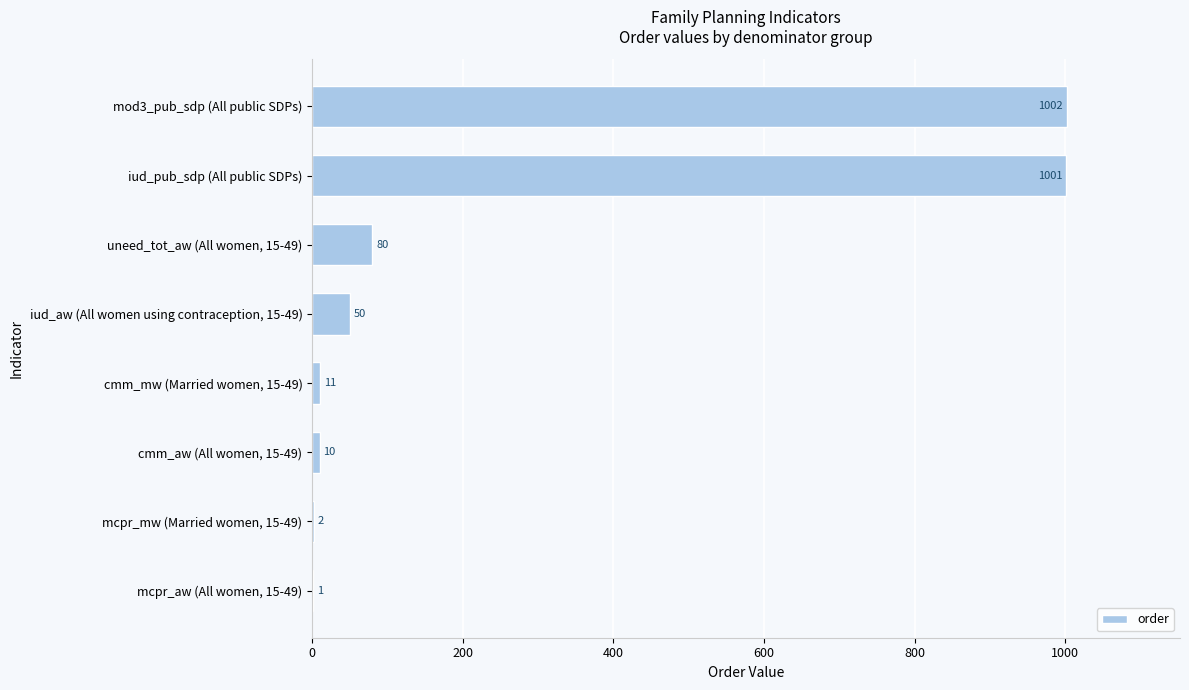

What is the maximum value shown in the chart?

1002